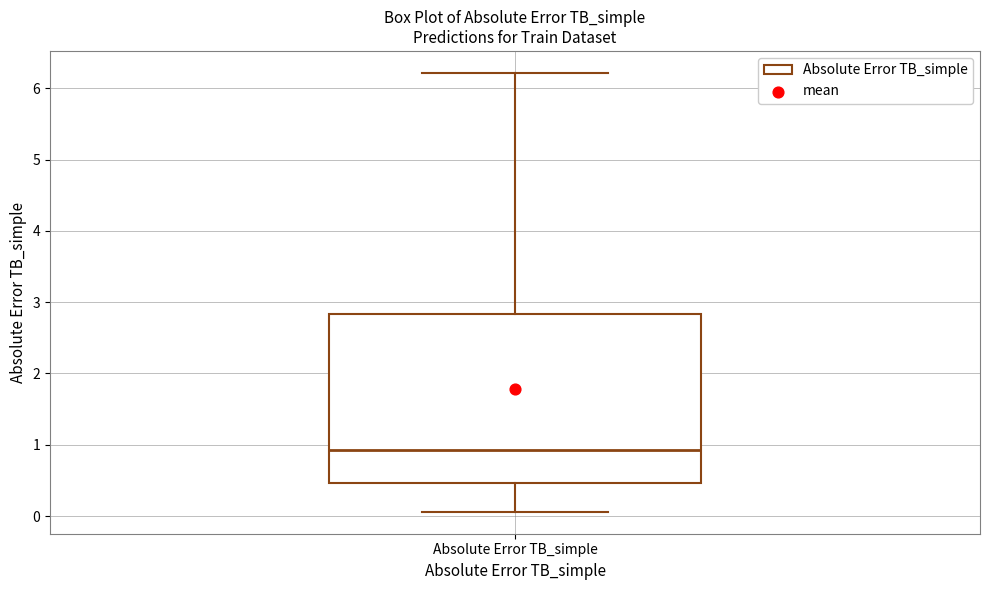

Transcribe this box plot: give where the median line is, the range the box spans, and where the two whiskers end, as read against the y-axis. The values are not printed on the chart, so give them approximately, as read against the axis.

median 0.9, box 0.5 to 2.8, whiskers 0.1 to 6.2